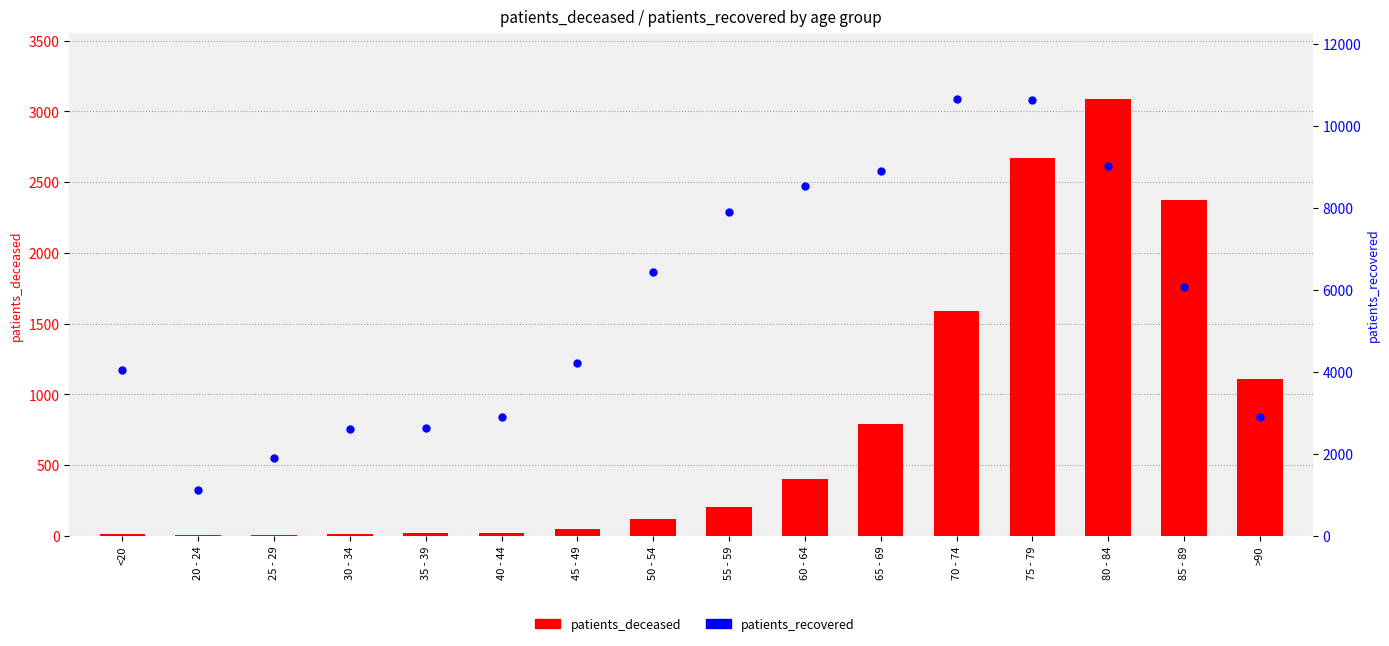

Which series contains the highest Y value?

patients_recovered